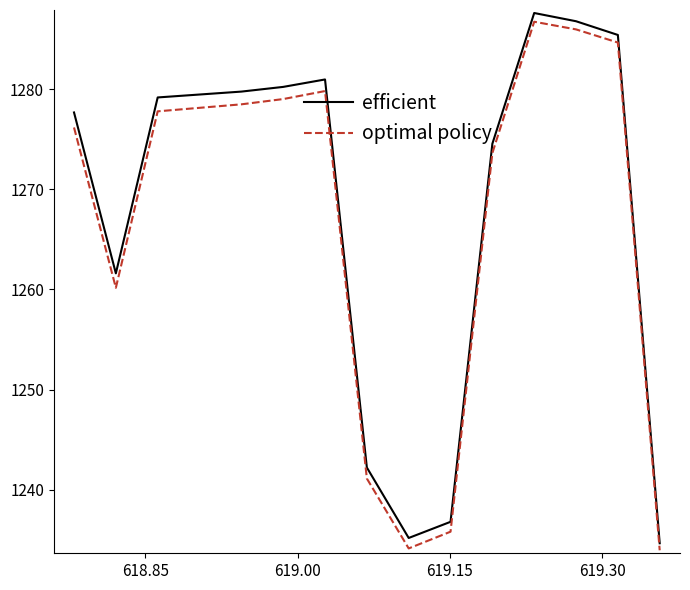

What is the lowest value of the optimal policy series?

1234.0